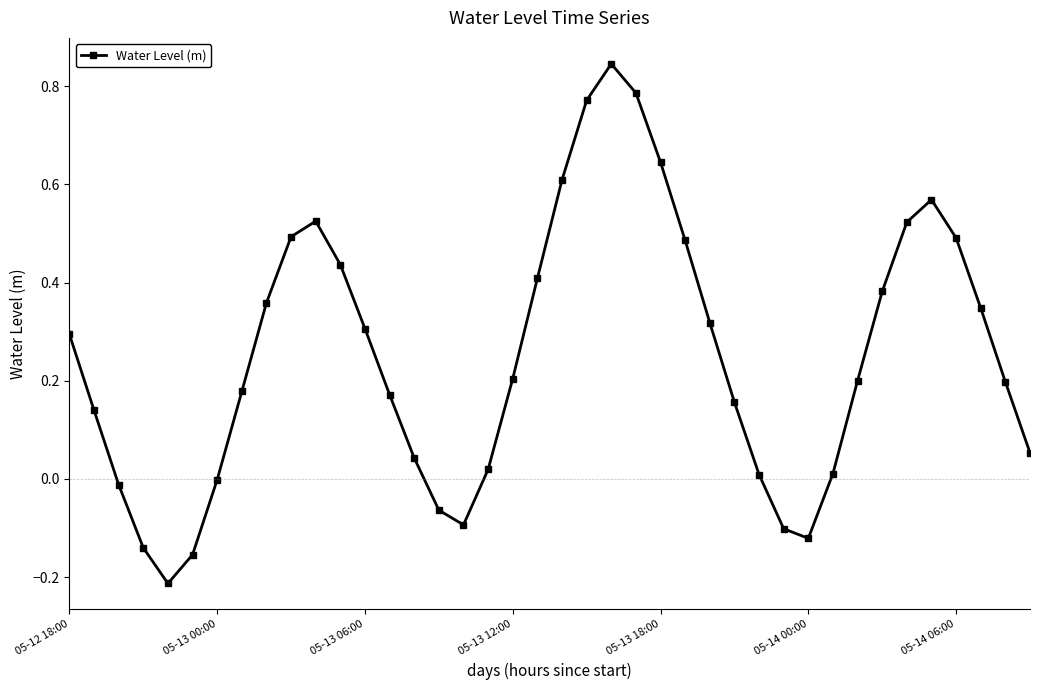

What is the sum of all values?

10.1